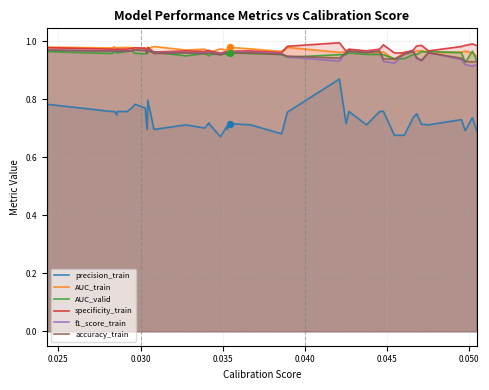

What are all the series names shown in the legend?

precision_train, AUC_train, AUC_valid, specificity_train, f1_score_train, accuracy_train